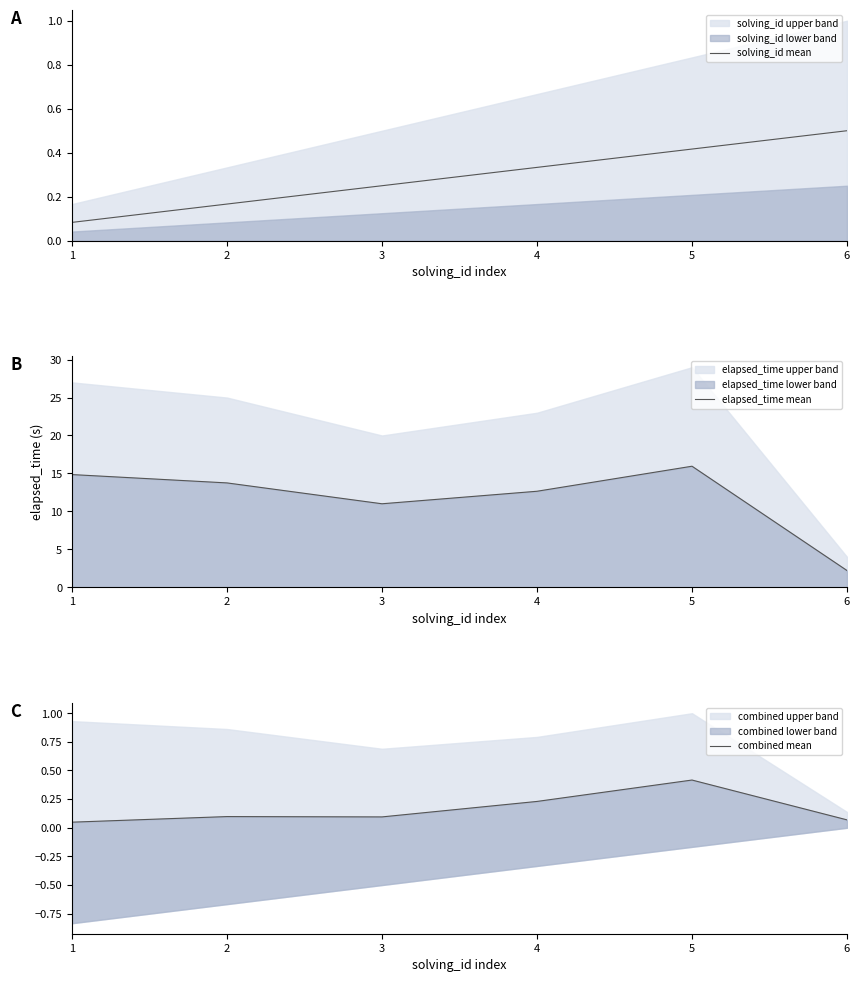

At which label does elapsed_time mean first exceed 13?

1